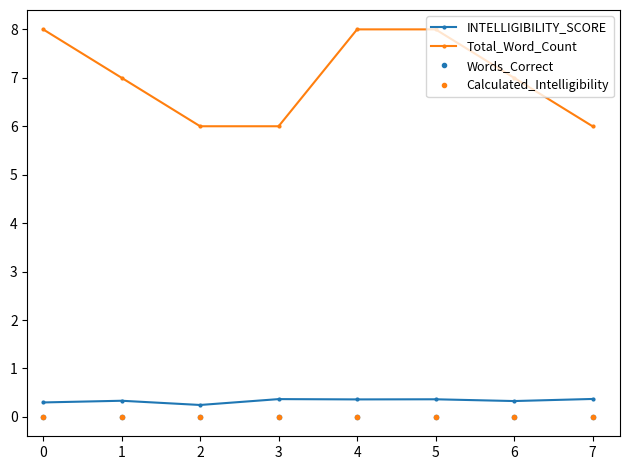

Is the value of INTELLIGIBILITY_SCORE at 0 greater than the value of Total_Word_Count at 2?

No